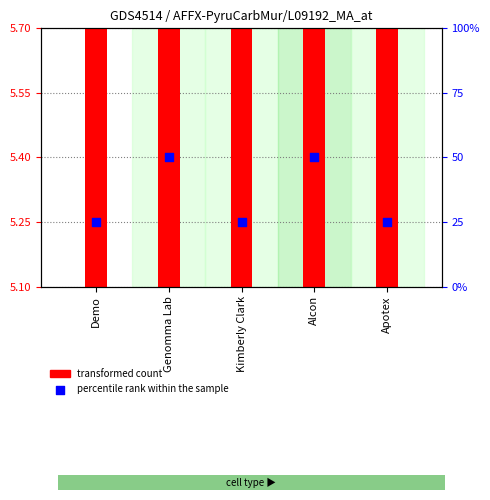

At which category is the sum across all series the highest?

Genomma Lab